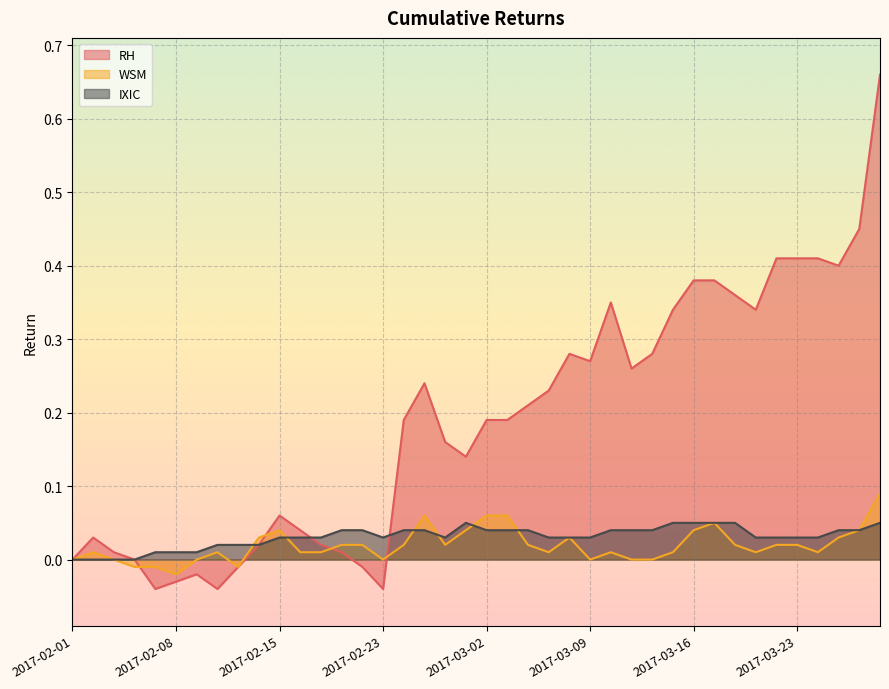

True or false: RH has a value of -0.0 at 2017-02-22.

False